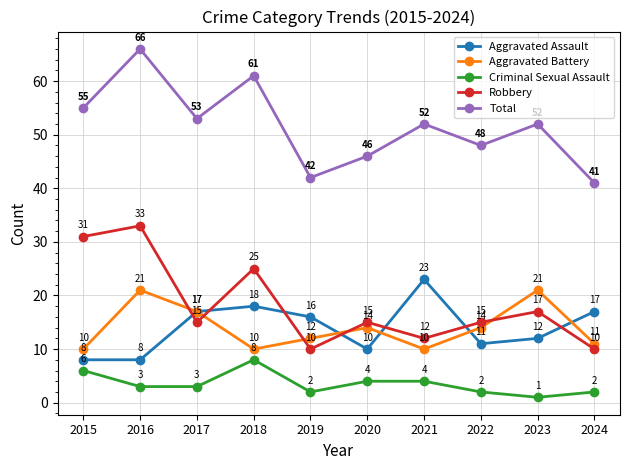

Does the chart have visible grid lines?

Yes